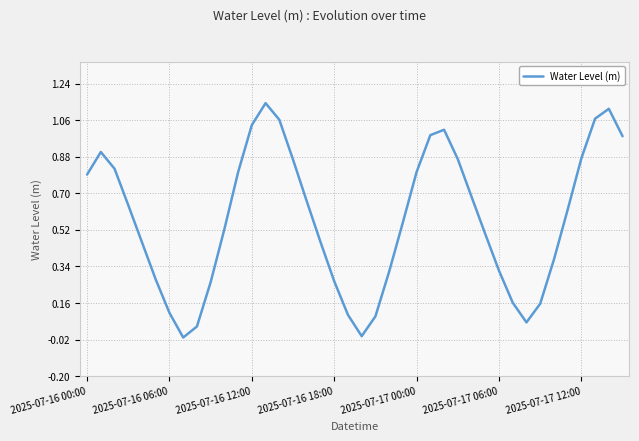

Count the number of data series in this chart.

1